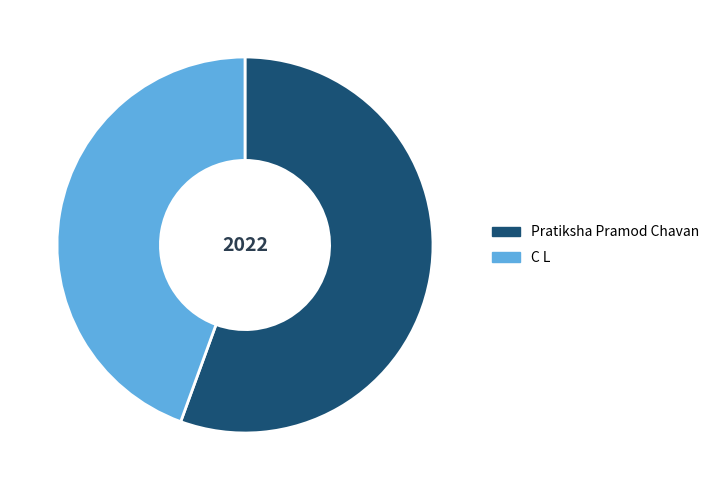

Which slice is the largest?

Pratiksha Pramod Chavan